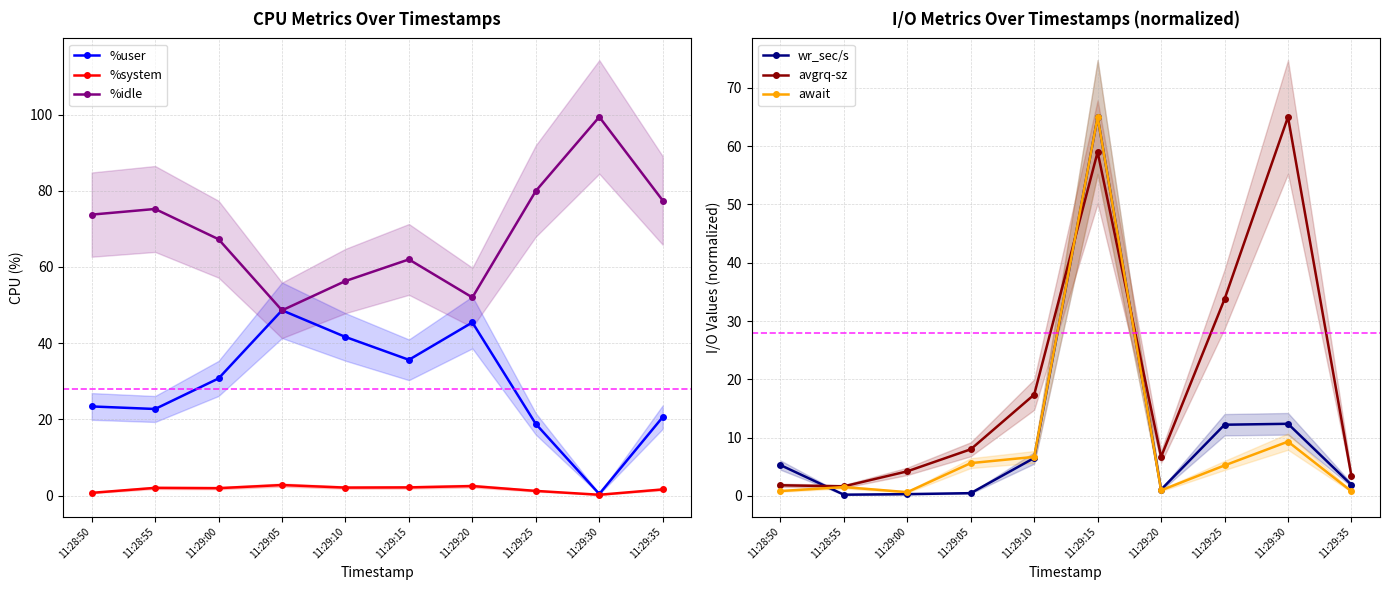

What is the difference between the maximum and minimum values in the await series?

64.3